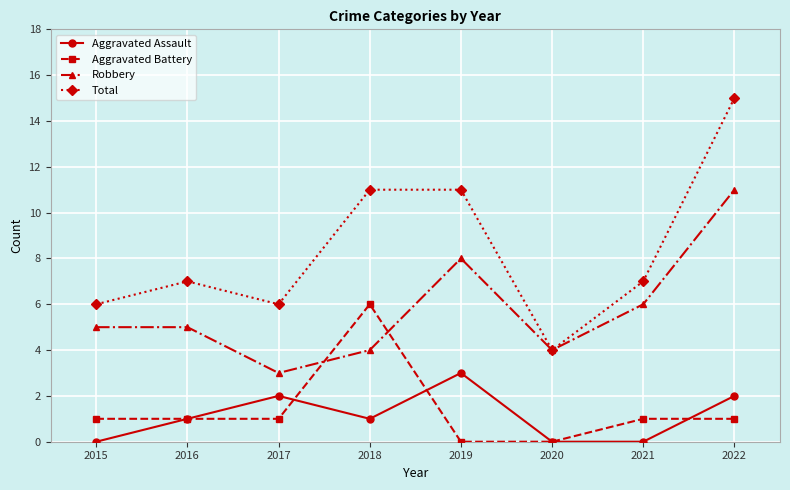

Between 2018 and 2020, which series saw the biggest shift?

Total